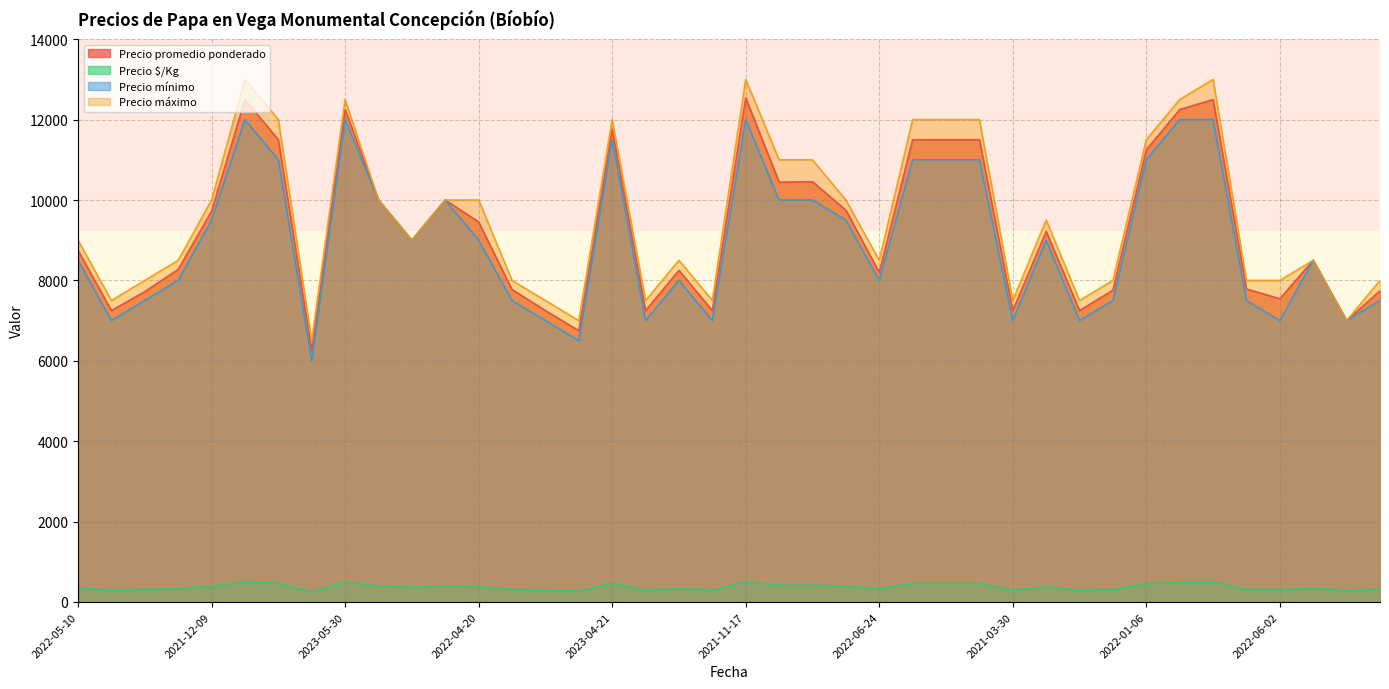

Reading right to left, list all the values displayed in this chart.

Precio promedio ponderado: 7742	7000	8500	7545	7786	12500	12250	11250	7758	7250	9222	7250	11500	11500	11500	8200	9750	10455	10444	12545	7250	8250	7250	11750	6750	7250	7773	9455	10000	9000	10000	12250	6250	11500	12500	9722	8273	7722	7250	8750
Precio $/Kg: 310	280	340	302	311	500	490	450	310	290	369	290	460	460	460	328	390	418	418	502	290	330	290	470	270	290	311	378	400	360	400	490	250	460	500	389	331	309	290	350
Precio mínimo: 7500	7000	8500	7000	7500	12000	12000	11000	7500	7000	9000	7000	11000	11000	11000	8000	9500	10000	10000	12000	7000	8000	7000	11500	6500	7000	7500	9000	10000	9000	10000	12000	6000	11000	12000	9500	8000	7500	7000	8500
Precio máximo: 8000	7000	8500	8000	8000	13000	12500	11500	8000	7500	9500	7500	12000	12000	12000	8500	10000	11000	11000	13000	7500	8500	7500	12000	7000	7500	8000	10000	10000	9000	10000	12500	6500	12000	13000	10000	8500	8000	7500	9000